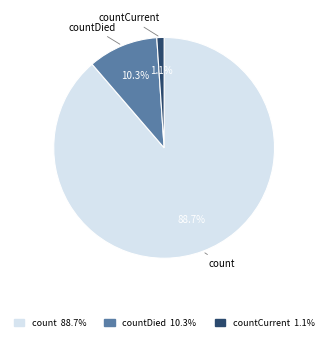

Is there a majority slice in this chart?

Yes